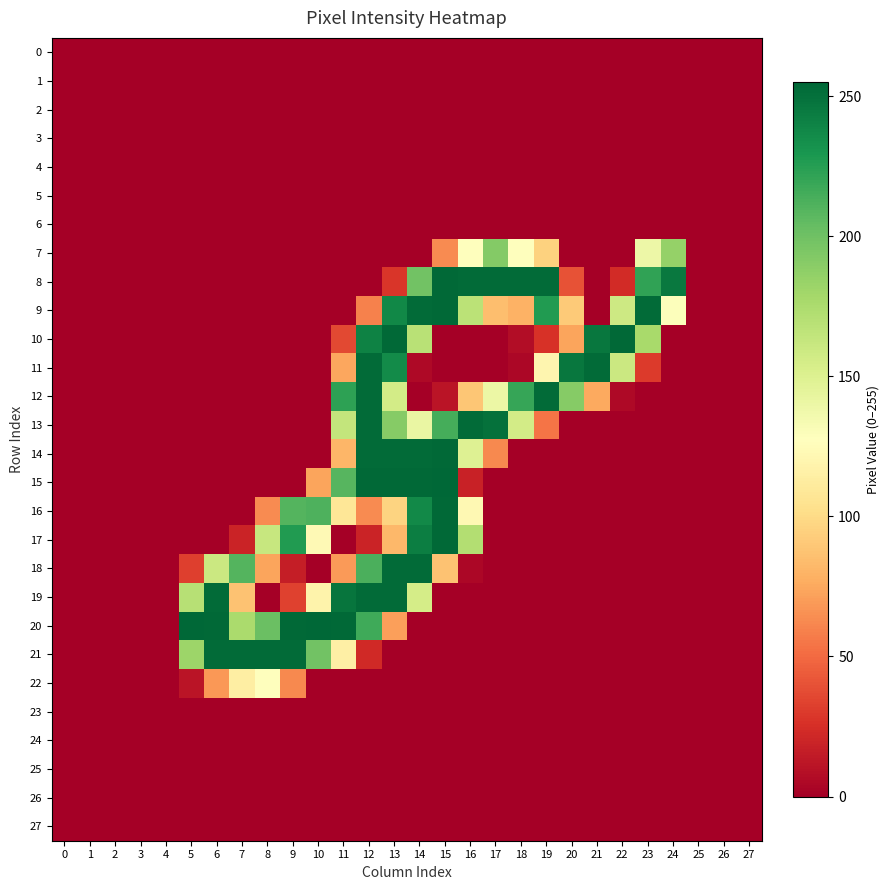

Reading left to right, transcribe all the data shown in this chart.

0: 0=0	1=0	2=0	3=0	4=0	5=0	6=0	7=0	8=0	9=0	10=0	11=0	12=0	13=0	14=0	15=0	16=0	17=0	18=0	19=0	20=0	21=0	22=0	23=0	24=0	25=0	26=0	27=0
1: 0=0	1=0	2=0	3=0	4=0	5=0	6=0	7=0	8=0	9=0	10=0	11=0	12=0	13=0	14=0	15=0	16=0	17=0	18=0	19=0	20=0	21=0	22=0	23=0	24=0	25=0	26=0	27=0
2: 0=0	1=0	2=0	3=0	4=0	5=0	6=0	7=0	8=0	9=0	10=0	11=0	12=0	13=0	14=0	15=0	16=0	17=0	18=0	19=0	20=0	21=0	22=0	23=0	24=0	25=0	26=0	27=0
3: 0=0	1=0	2=0	3=0	4=0	5=0	6=0	7=0	8=0	9=0	10=0	11=0	12=0	13=0	14=0	15=0	16=0	17=0	18=0	19=0	20=0	21=0	22=0	23=0	24=0	25=0	26=0	27=0
4: 0=0	1=0	2=0	3=0	4=0	5=0	6=0	7=0	8=0	9=0	10=0	11=0	12=0	13=0	14=0	15=0	16=0	17=0	18=0	19=0	20=0	21=0	22=0	23=0	24=0	25=0	26=0	27=0
5: 0=0	1=0	2=0	3=0	4=0	5=0	6=0	7=0	8=0	9=0	10=0	11=0	12=0	13=0	14=0	15=0	16=0	17=0	18=0	19=0	20=0	21=0	22=0	23=0	24=0	25=0	26=0	27=0
6: 0=0	1=0	2=0	3=0	4=0	5=0	6=0	7=0	8=0	9=0	10=0	11=0	12=0	13=0	14=0	15=0	16=0	17=0	18=0	19=0	20=0	21=0	22=0	23=0	24=0	25=0	26=0	27=0
7: 0=0	1=0	2=0	3=0	4=0	5=0	6=0	7=0	8=0	9=0	10=0	11=0	12=0	13=0	14=0	15=63	16=128	17=192	18=128	19=95	20=0	21=0	22=0	23=139	24=185	25=0	26=0	27=0
8: 0=0	1=0	2=0	3=0	4=0	5=0	6=0	7=0	8=0	9=0	10=0	11=0	12=0	13=28	14=199	15=254	16=253	17=253	18=253	19=253	20=40	21=0	22=23	23=222	24=246	25=0	26=0	27=0
9: 0=0	1=0	2=0	3=0	4=0	5=0	6=0	7=0	8=0	9=0	10=0	11=0	12=59	13=238	14=253	15=254	16=168	17=85	18=79	19=227	20=91	21=0	22=159	23=253	24=129	25=0	26=0	27=0
10: 0=0	1=0	2=0	3=0	4=0	5=0	6=0	7=0	8=0	9=0	10=0	11=36	12=241	13=254	14=169	15=0	16=0	17=0	18=7	19=26	20=73	21=247	22=254	23=177	24=0	25=0	26=0	27=0
11: 0=0	1=0	2=0	3=0	4=0	5=0	6=0	7=0	8=0	9=0	10=0	11=74	12=253	13=236	14=5	15=0	16=0	17=0	18=4	19=120	20=247	21=253	22=160	23=30	24=0	25=0	26=0	27=0
12: 0=0	1=0	2=0	3=0	4=0	5=0	6=0	7=0	8=0	9=0	10=0	11=223	12=253	13=156	14=0	15=11	16=89	17=140	18=220	19=253	20=191	21=75	22=5	23=0	24=0	25=0	26=0	27=0
13: 0=0	1=0	2=0	3=0	4=0	5=0	6=0	7=0	8=0	9=0	10=0	11=164	12=253	13=191	14=141	15=215	16=253	17=250	18=156	19=54	20=0	21=0	22=0	23=0	24=0	25=0	26=0	27=0
14: 0=0	1=0	2=0	3=0	4=0	5=0	6=0	7=0	8=0	9=0	10=0	11=81	12=253	13=253	14=253	15=254	16=149	17=62	18=0	19=0	20=0	21=0	22=0	23=0	24=0	25=0	26=0	27=0
15: 0=0	1=0	2=0	3=0	4=0	5=0	6=0	7=0	8=0	9=0	10=73	11=209	12=254	13=254	14=254	15=255	16=18	17=0	18=0	19=0	20=0	21=0	22=0	23=0	24=0	25=0	26=0	27=0
16: 0=0	1=0	2=0	3=0	4=0	5=0	6=0	7=0	8=63	9=210	10=212	11=108	12=63	13=96	14=237	15=254	16=122	17=0	18=0	19=0	20=0	21=0	22=0	23=0	24=0	25=0	26=0	27=0
17: 0=0	1=0	2=0	3=0	4=0	5=0	6=0	7=19	8=162	9=227	10=123	11=0	12=19	13=82	14=243	15=254	16=172	17=0	18=0	19=0	20=0	21=0	22=0	23=0	24=0	25=0	26=0	27=0
18: 0=0	1=0	2=0	3=0	4=0	5=32	6=160	7=210	8=73	9=16	10=0	11=69	12=213	13=253	14=253	15=87	16=4	17=0	18=0	19=0	20=0	21=0	22=0	23=0	24=0	25=0	26=0	27=0
19: 0=0	1=0	2=0	3=0	4=0	5=170	6=253	7=87	8=0	9=33	10=118	11=248	12=253	13=253	14=155	15=0	16=0	17=0	18=0	19=0	20=0	21=0	22=0	23=0	24=0	25=0	26=0	27=0
20: 0=0	1=0	2=0	3=0	4=0	5=255	6=254	7=176	8=202	9=254	10=255	11=254	12=217	13=71	14=0	15=0	16=0	17=0	18=0	19=0	20=0	21=0	22=0	23=0	24=0	25=0	26=0	27=0
21: 0=0	1=0	2=0	3=0	4=0	5=182	6=253	7=253	8=253	9=253	10=199	11=115	12=22	13=0	14=0	15=0	16=0	17=0	18=0	19=0	20=0	21=0	22=0	23=0	24=0	25=0	26=0	27=0
22: 0=0	1=0	2=0	3=0	4=0	5=11	6=68	7=114	8=127	9=62	10=0	11=0	12=0	13=0	14=0	15=0	16=0	17=0	18=0	19=0	20=0	21=0	22=0	23=0	24=0	25=0	26=0	27=0
23: 0=0	1=0	2=0	3=0	4=0	5=0	6=0	7=0	8=0	9=0	10=0	11=0	12=0	13=0	14=0	15=0	16=0	17=0	18=0	19=0	20=0	21=0	22=0	23=0	24=0	25=0	26=0	27=0
24: 0=0	1=0	2=0	3=0	4=0	5=0	6=0	7=0	8=0	9=0	10=0	11=0	12=0	13=0	14=0	15=0	16=0	17=0	18=0	19=0	20=0	21=0	22=0	23=0	24=0	25=0	26=0	27=0
25: 0=0	1=0	2=0	3=0	4=0	5=0	6=0	7=0	8=0	9=0	10=0	11=0	12=0	13=0	14=0	15=0	16=0	17=0	18=0	19=0	20=0	21=0	22=0	23=0	24=0	25=0	26=0	27=0
26: 0=0	1=0	2=0	3=0	4=0	5=0	6=0	7=0	8=0	9=0	10=0	11=0	12=0	13=0	14=0	15=0	16=0	17=0	18=0	19=0	20=0	21=0	22=0	23=0	24=0	25=0	26=0	27=0
27: 0=0	1=0	2=0	3=0	4=0	5=0	6=0	7=0	8=0	9=0	10=0	11=0	12=0	13=0	14=0	15=0	16=0	17=0	18=0	19=0	20=0	21=0	22=0	23=0	24=0	25=0	26=0	27=0